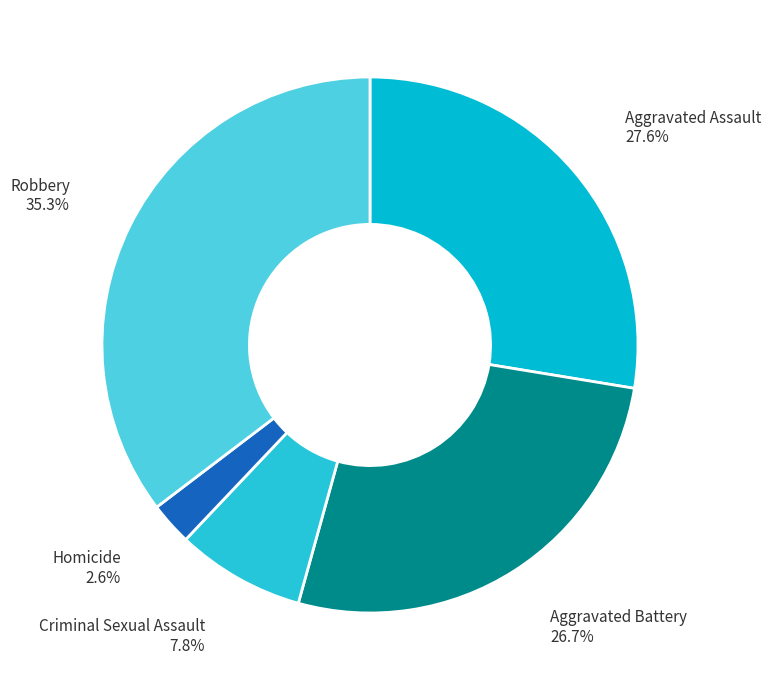

Is it true that Aggravated Assault is 28% of the pie?

True